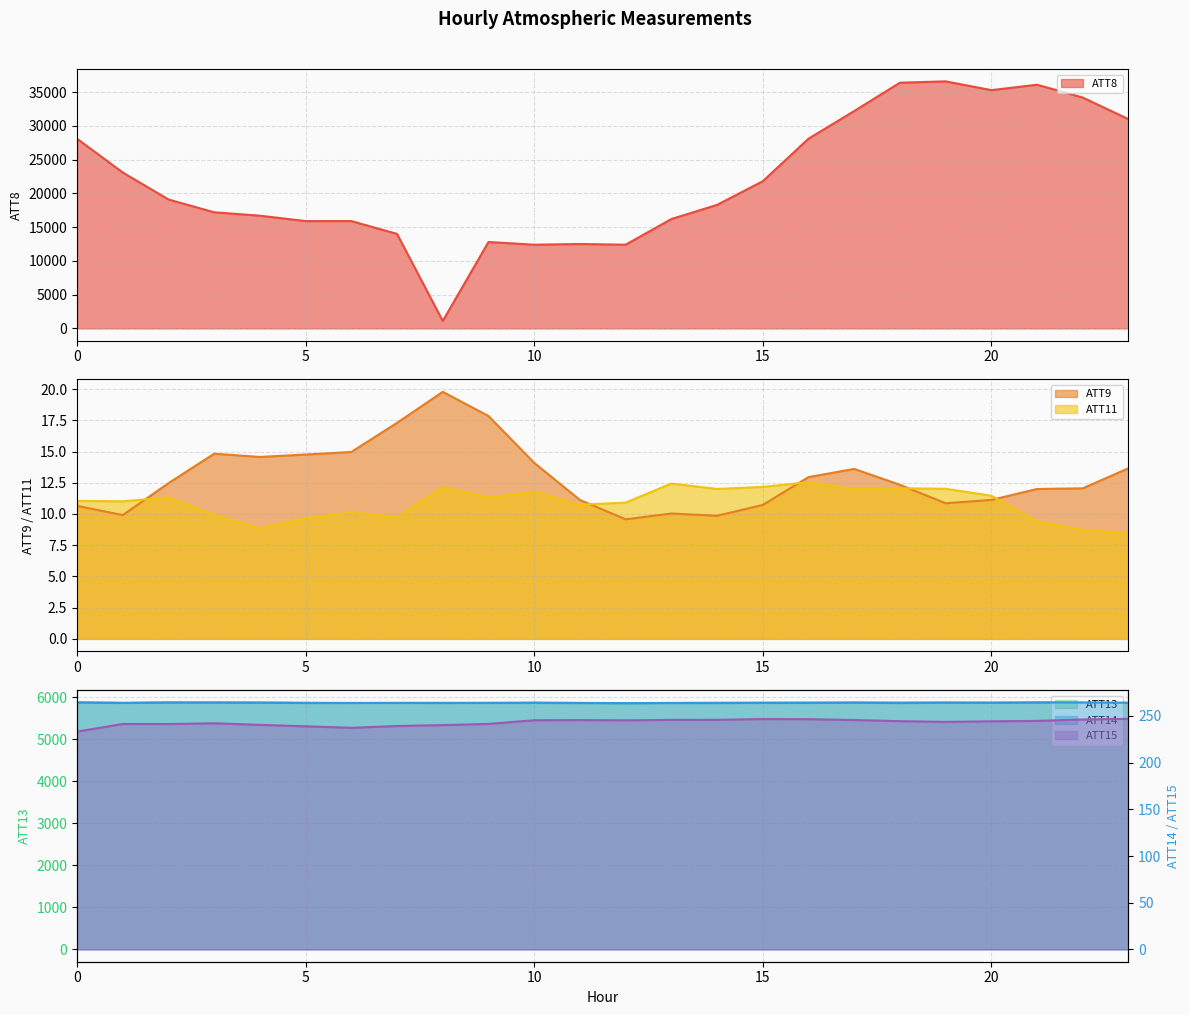

Which series changed the most between 7 and 9?

ATT8